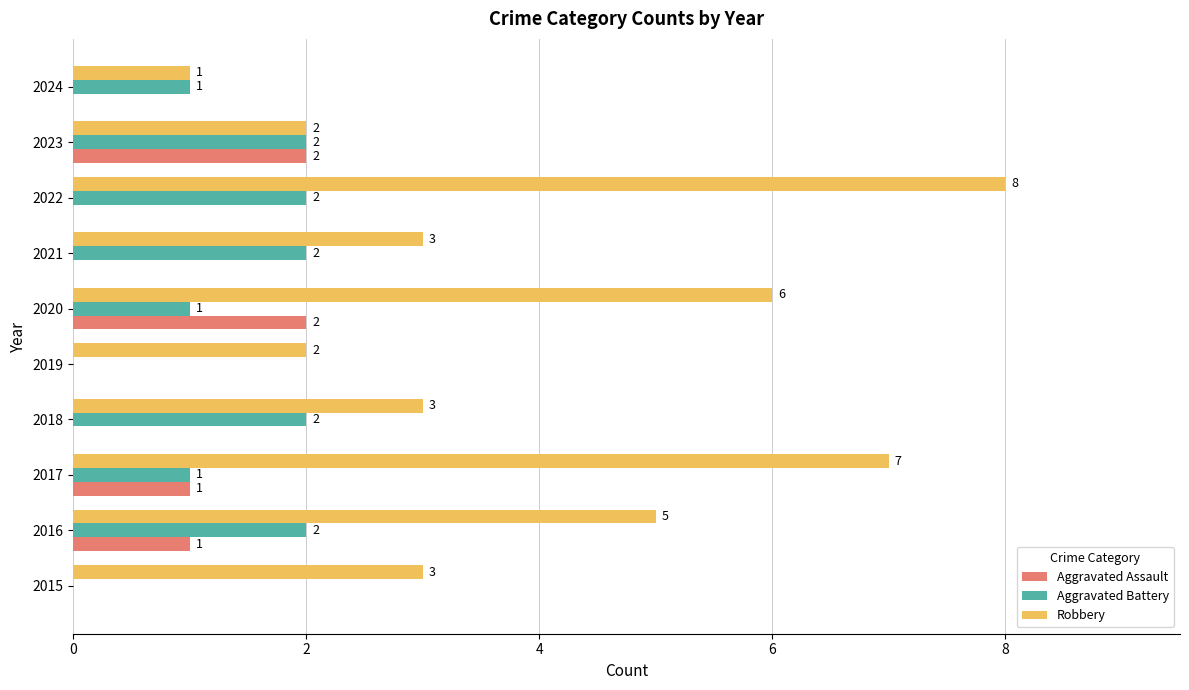

True or false: Aggravated Assault has a value of 1 at 2024.

False